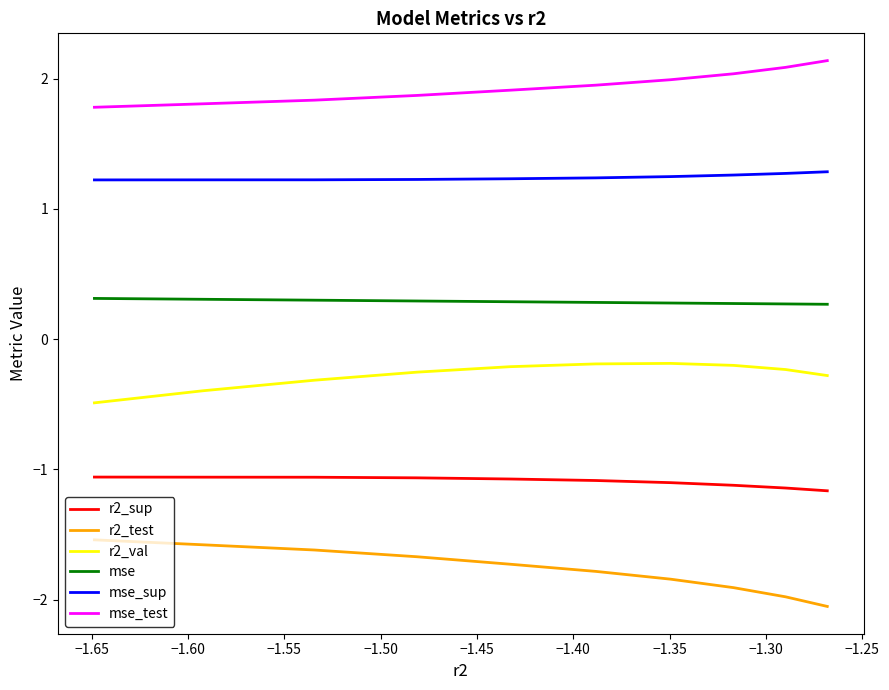

Which series has the largest total across all categories?

mse_test